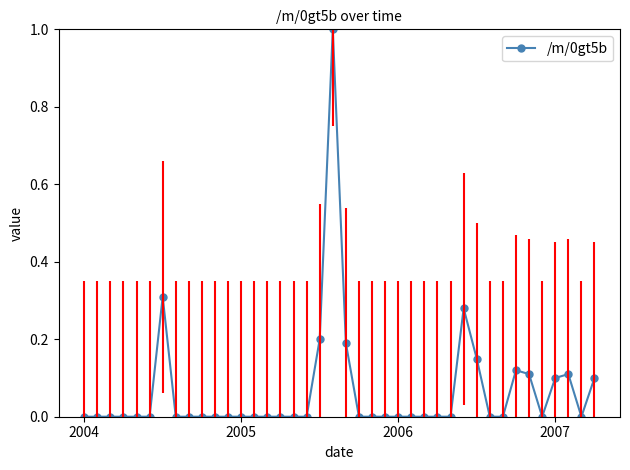

True or false: the data has more than 0 interior local peaks.

True